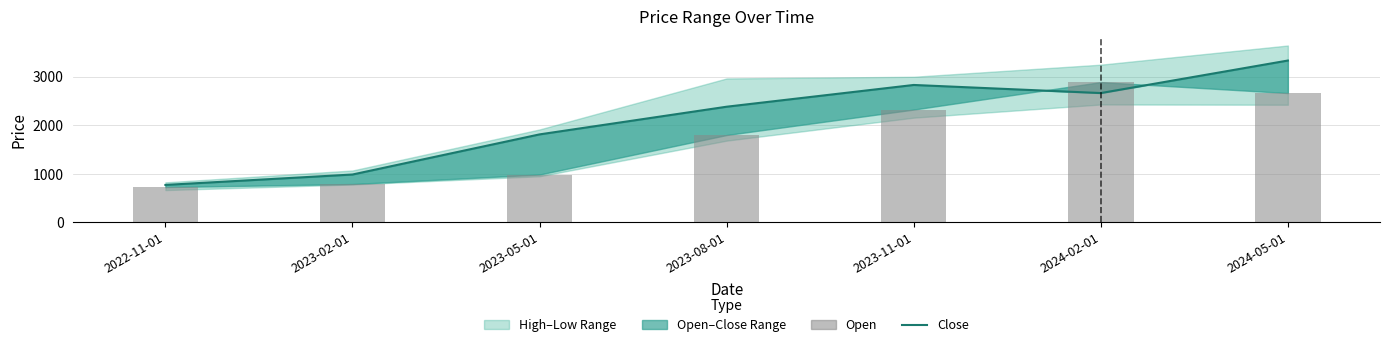

Rank the series by their maximum value, from highest to lowest.

Close, Open